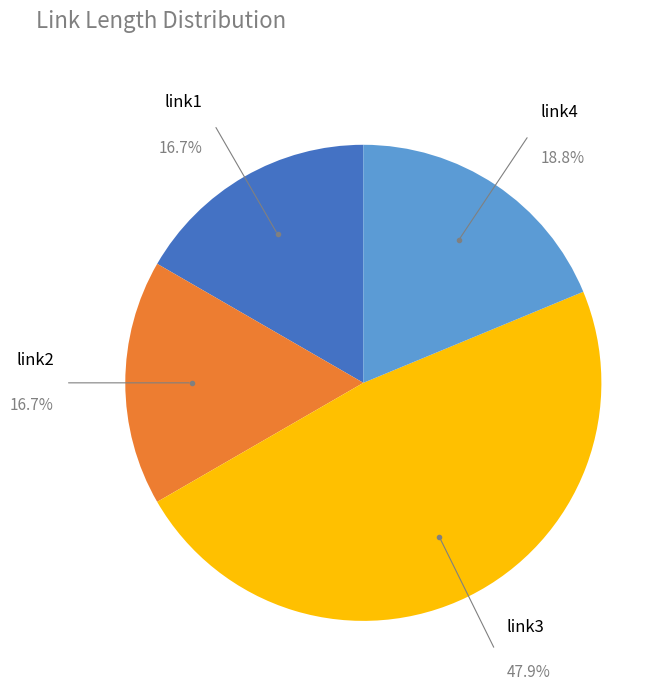

Approximately how many times larger is the value at link1 compared to link4?

0.9